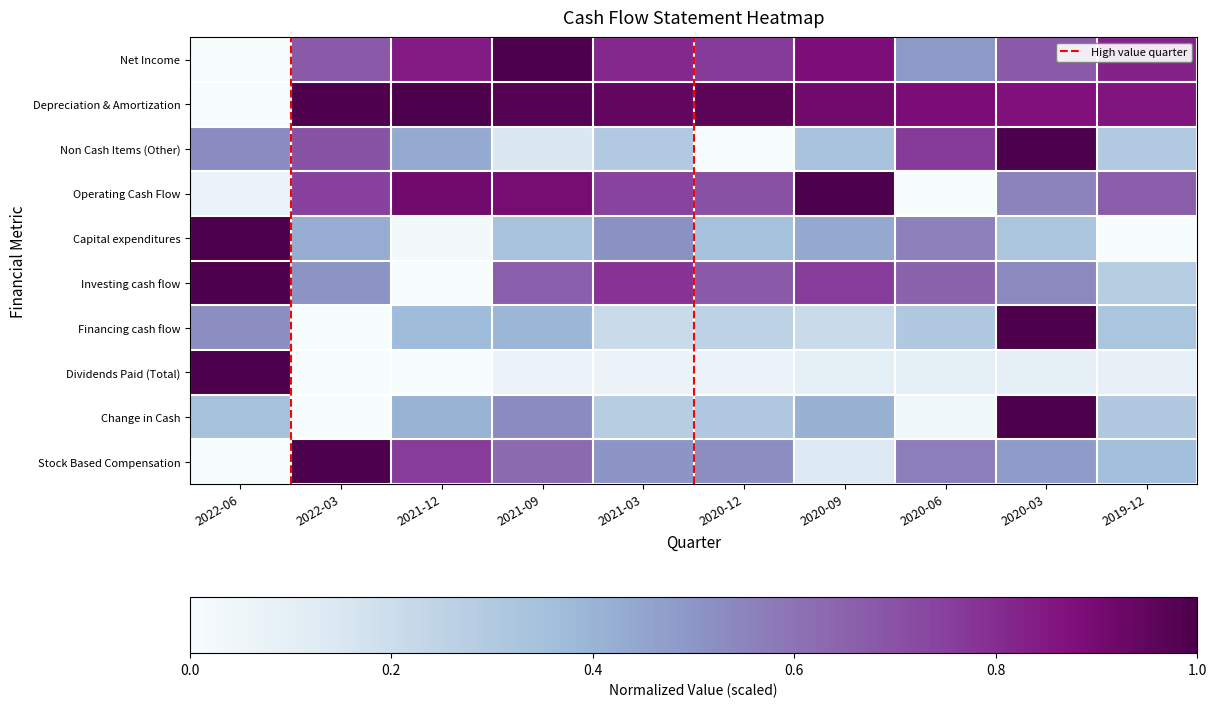

What is the total value across all series at 2020-12?

4.6